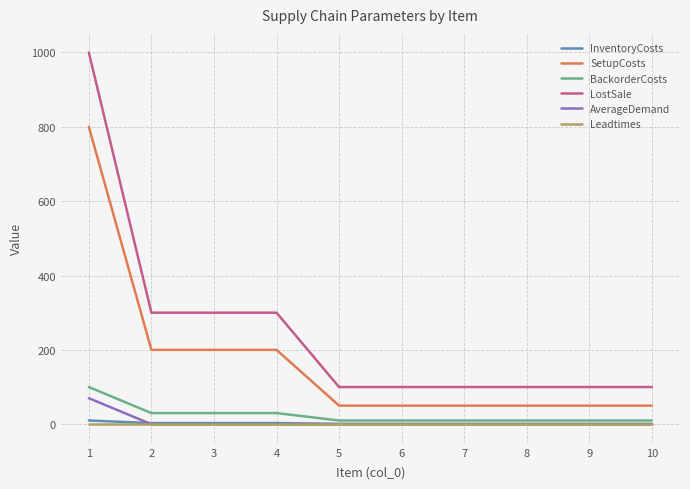

List the series in order of their peak value, highest first.

LostSale, SetupCosts, BackorderCosts, AverageDemand, InventoryCosts, Leadtimes